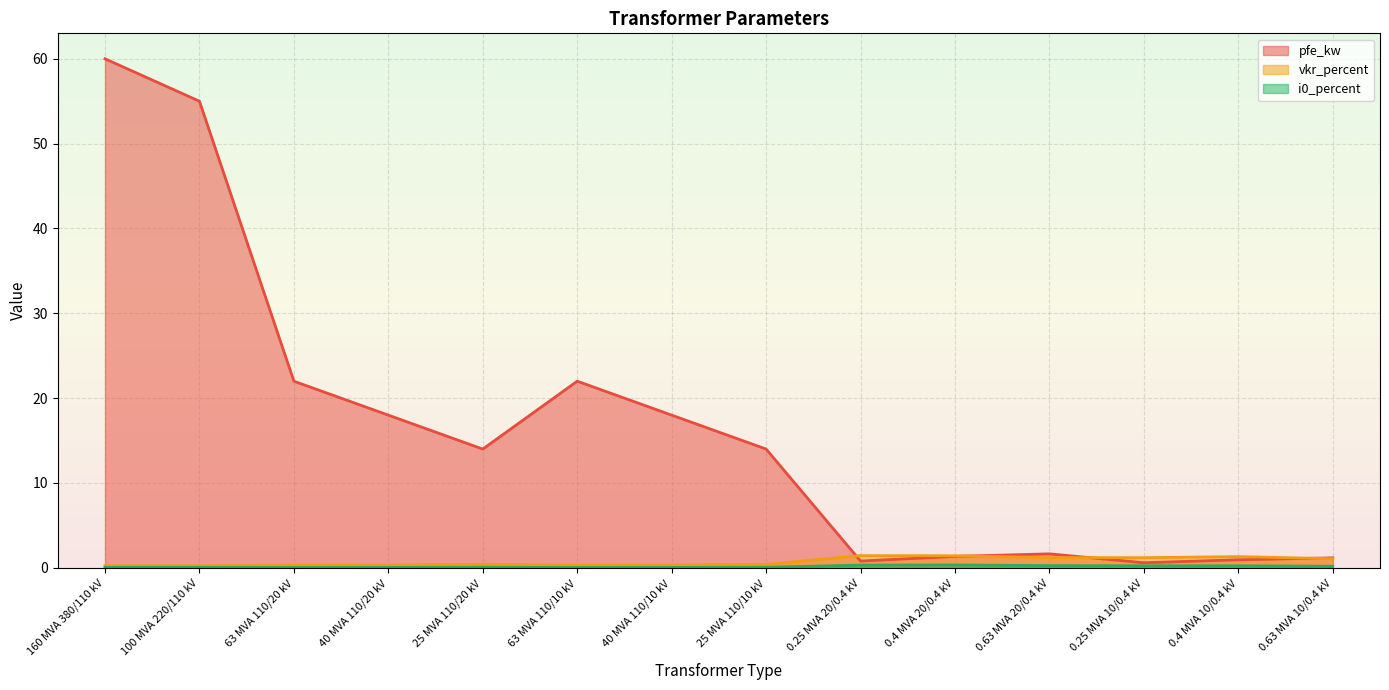

What is the approximate value of vkr_percent at 63 MVA 110/10 kV?

0.3